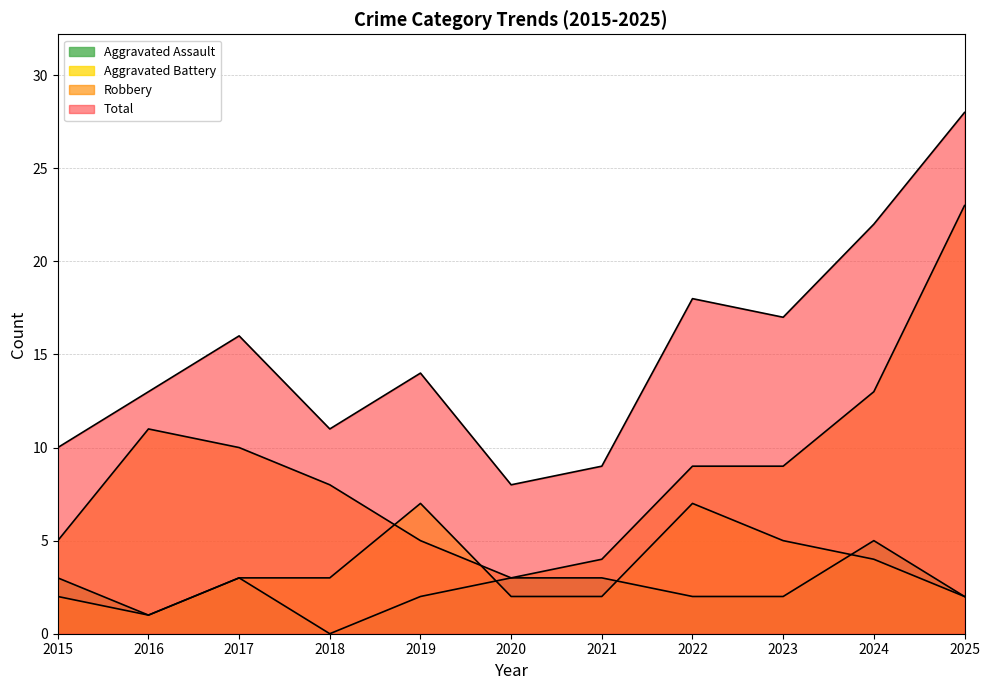

True or false: Robbery has a value of 9 at 2023.

True